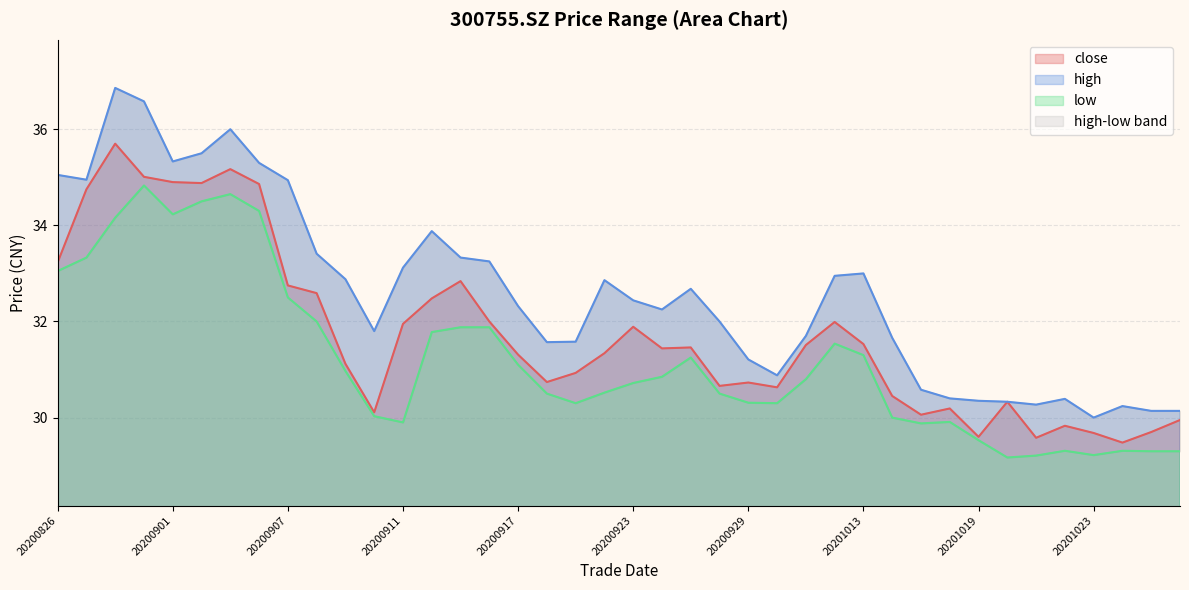

How many lines are shown in the chart?

3